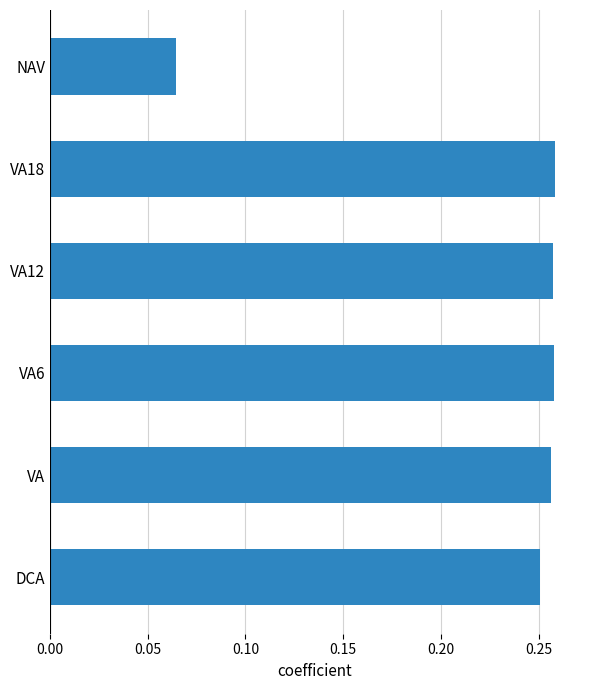

How many series are shown in this chart?

1